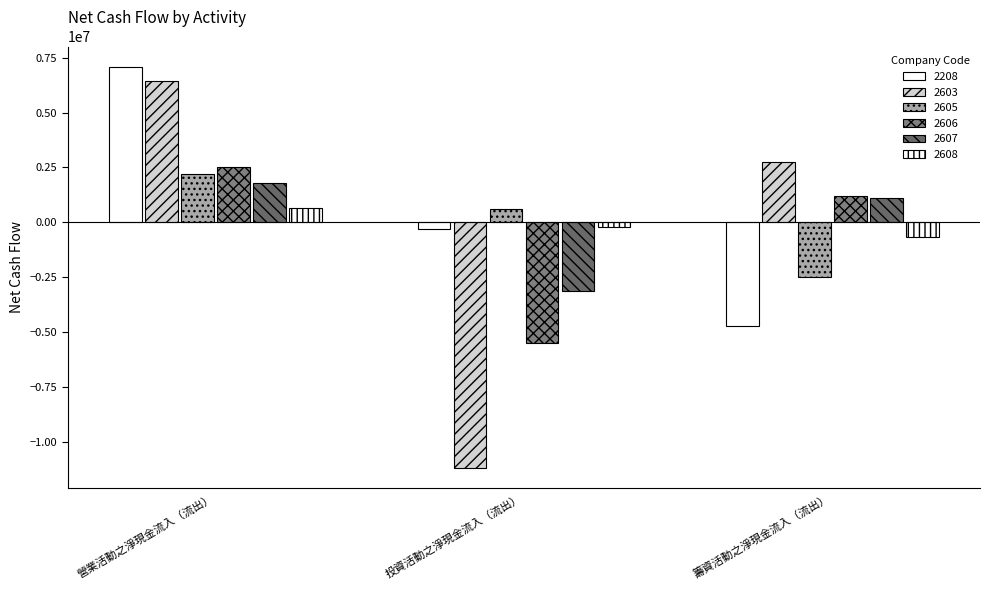

What is the value of the 2608 bar at the 1st from the left?

673628